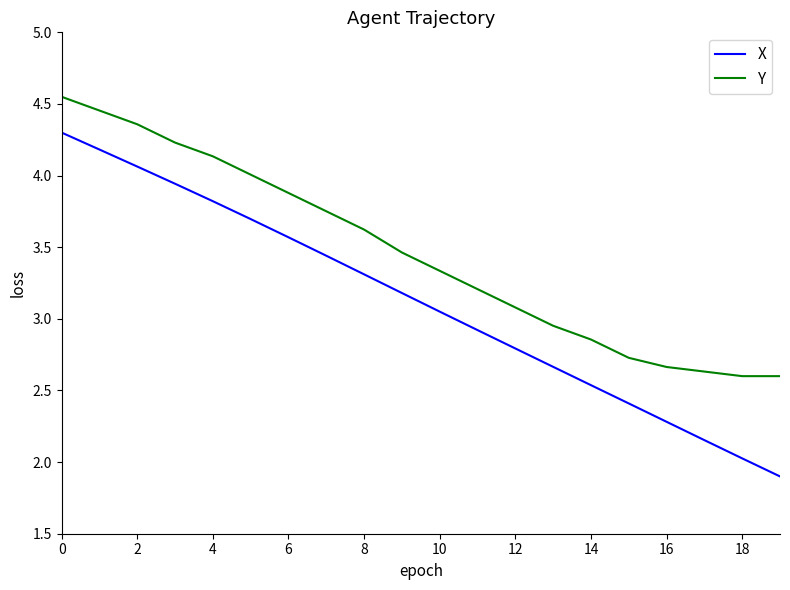

What is the minimum value for X?

1.9